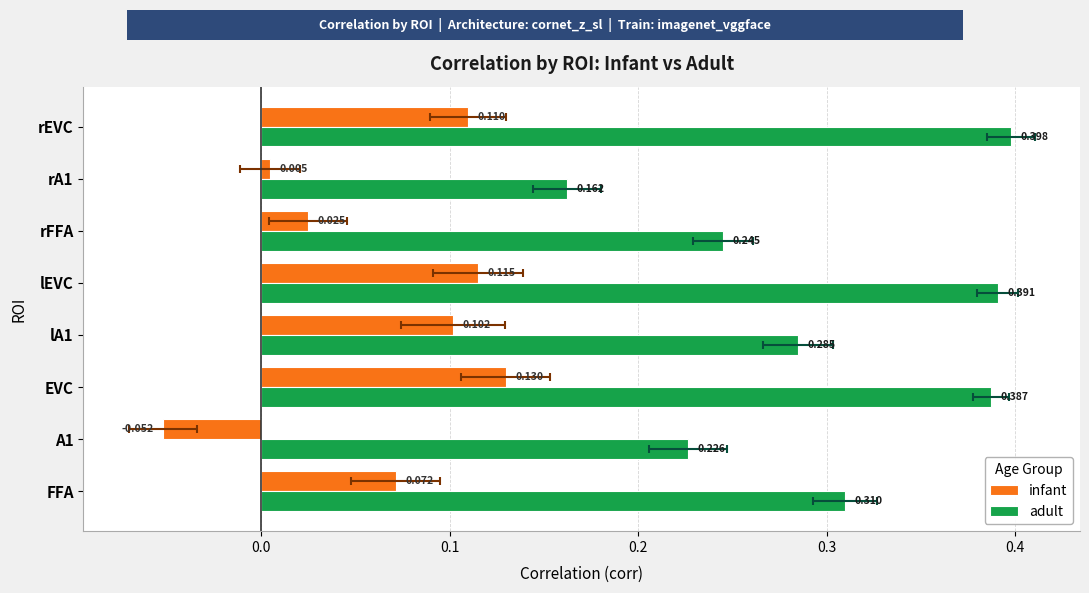

List the series in order of their overall mean, lowest first.

infant, adult